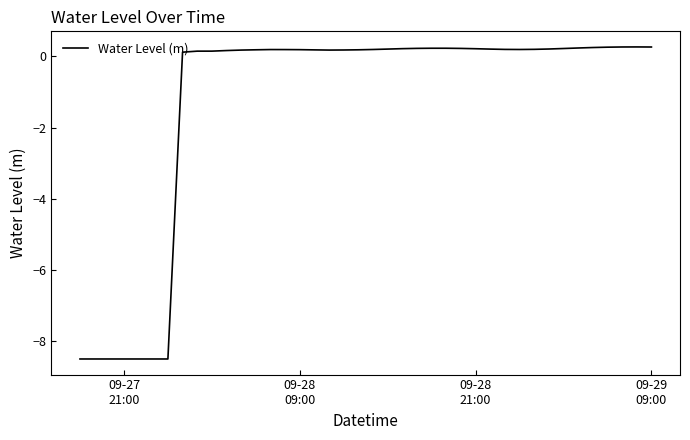

What is the difference between the maximum and minimum values?

8.8